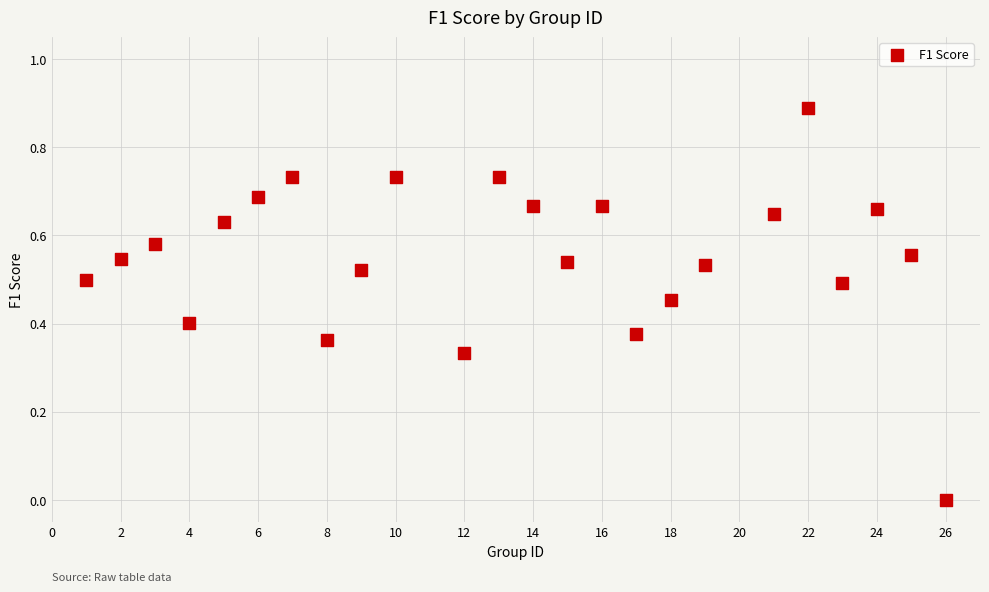

What is the range of X values (max minus min)?

25.0